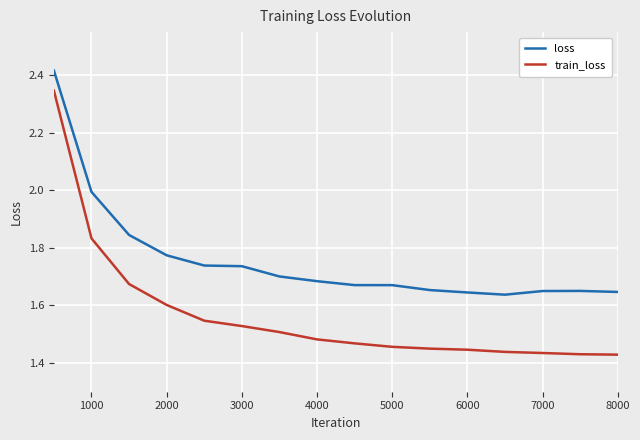

Which series has the widest spread of values?

train_loss